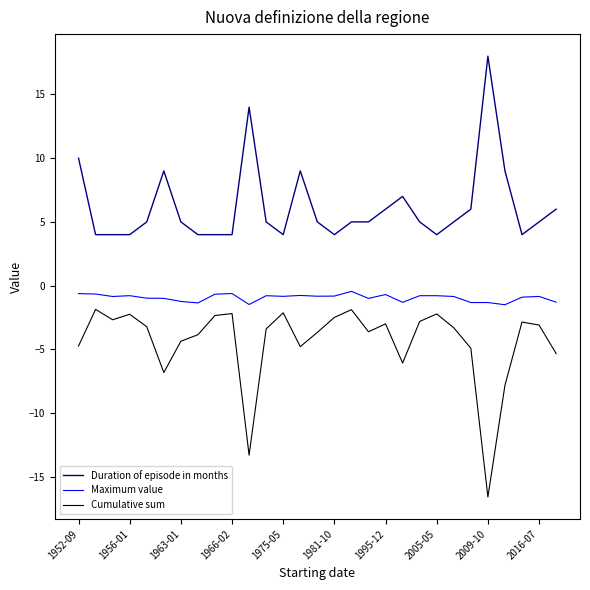

True or false: Maximum value and Duration of episode in months intersect in this chart.

False